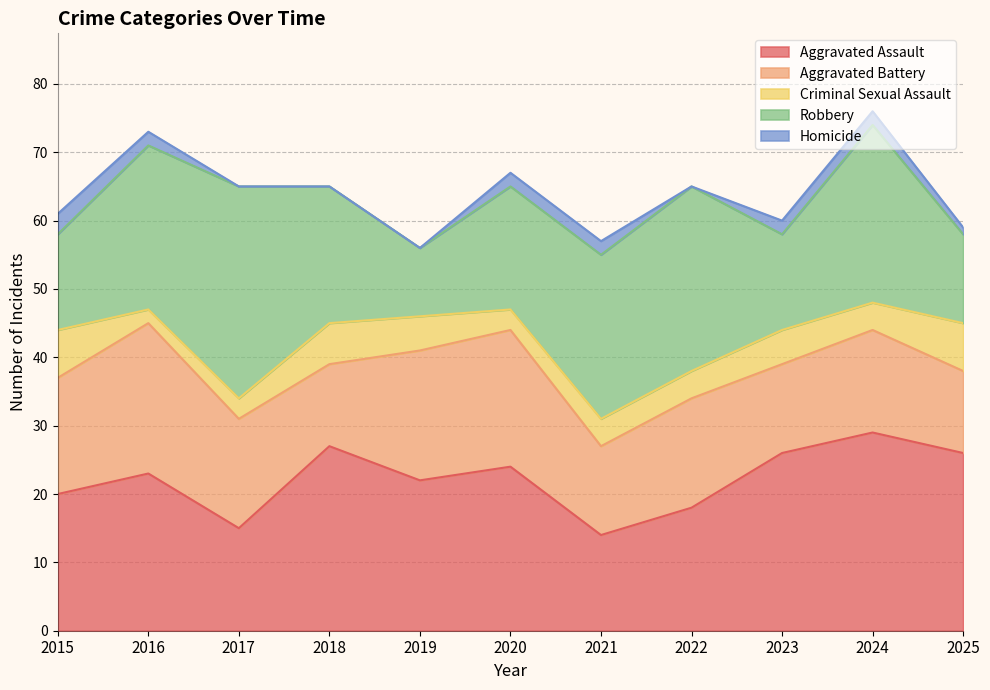

Which series has the widest spread of values?

Robbery